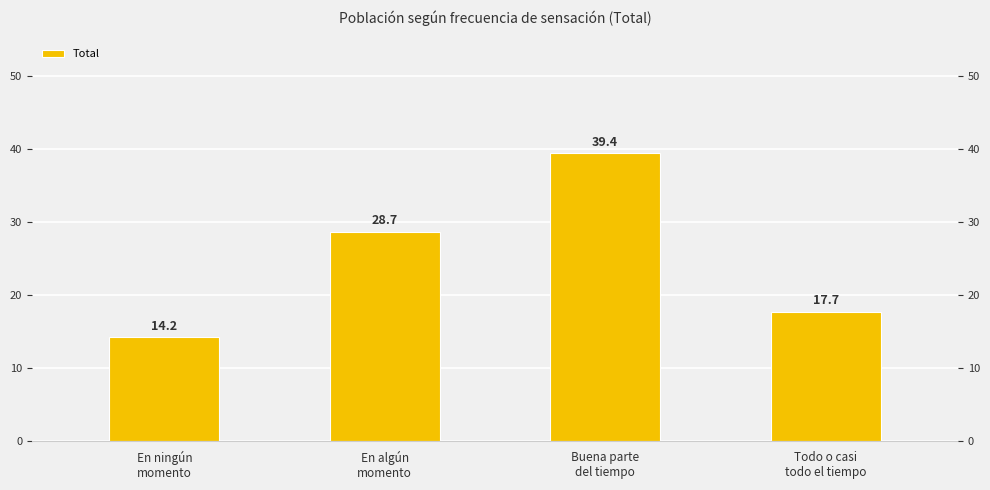

List the labels in order of value, largest first.

Buena parte
del tiempo, En algún
momento, Todo o casi
todo el tiempo, En ningún
momento